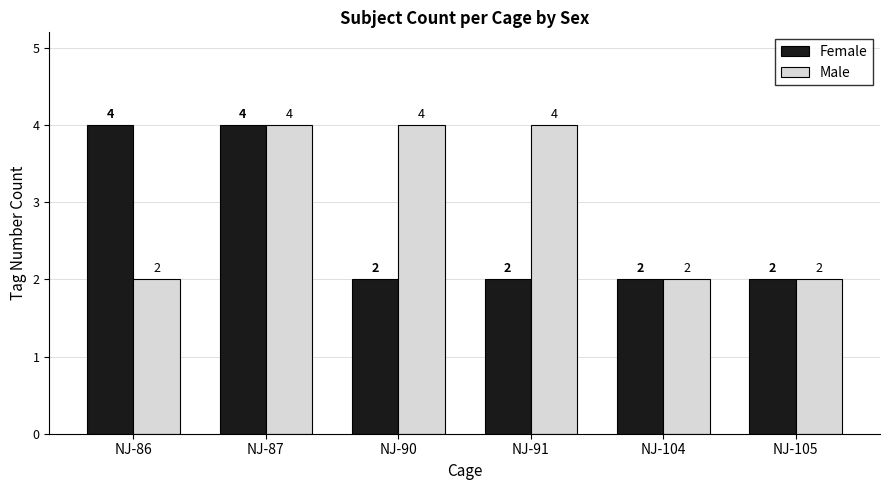

What is the total value across all series at NJ-86?

6